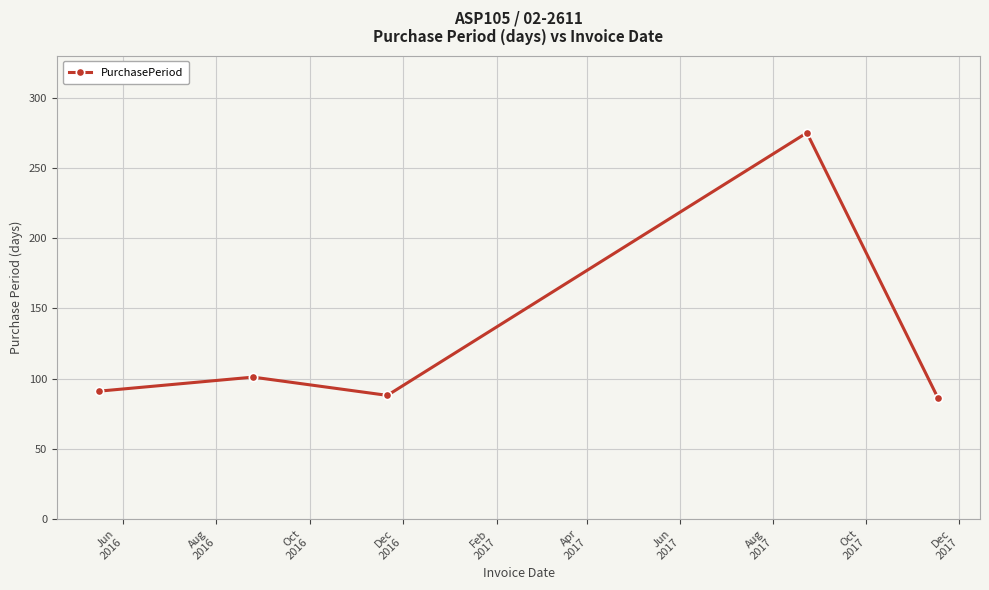

What is the value of the 2nd point from the left?

101